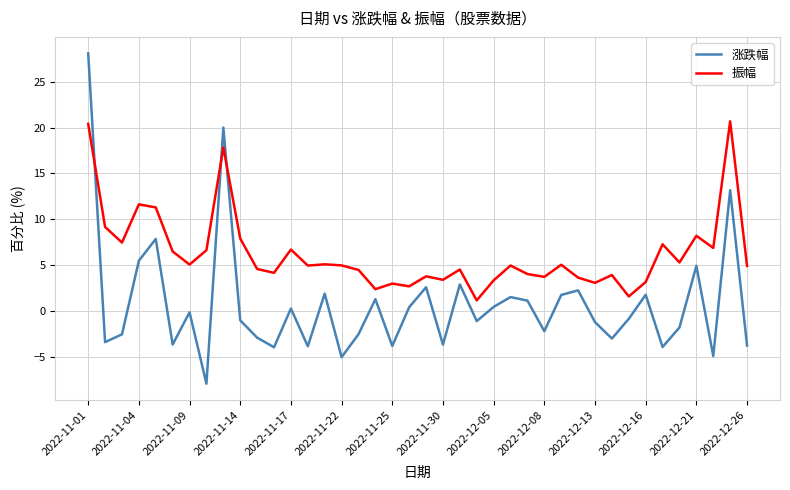

Which series has the largest total across all categories?

振幅